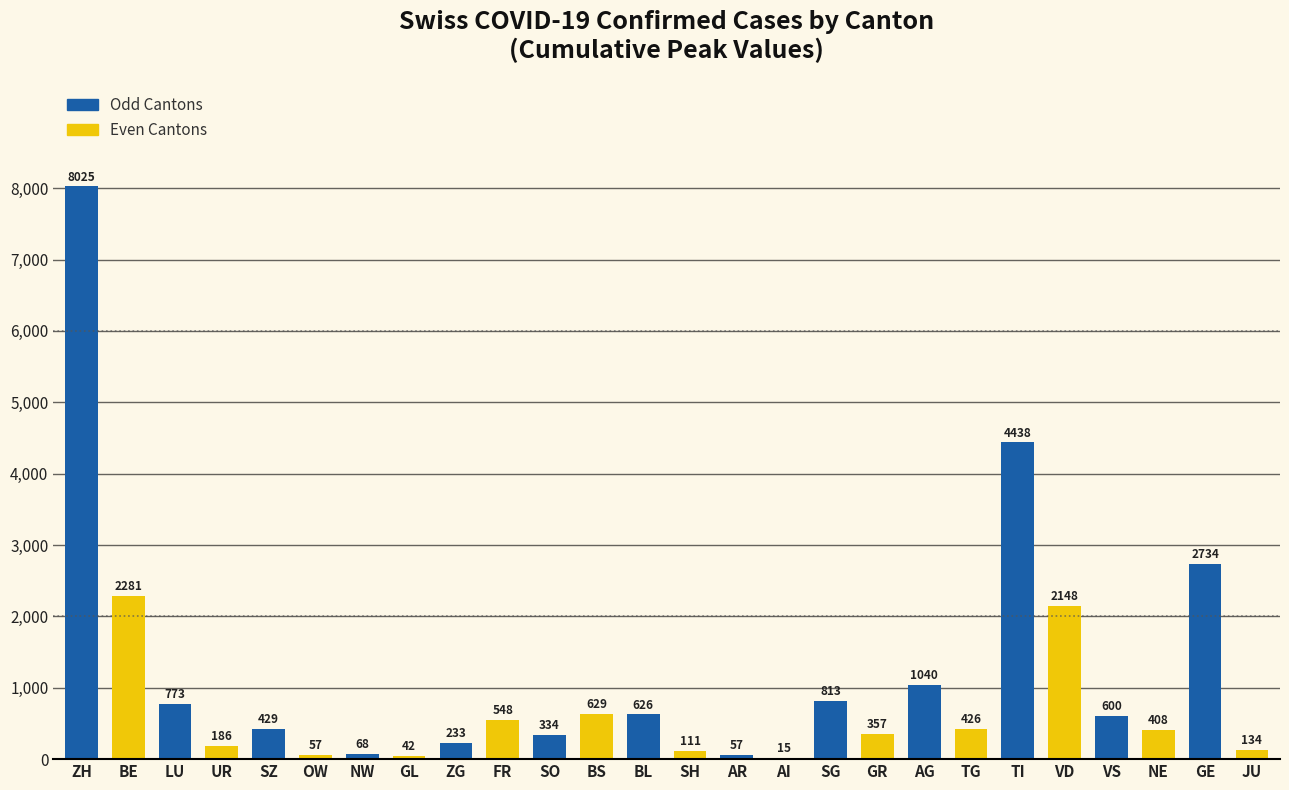

What is the sum of the values at NE and TG?

834